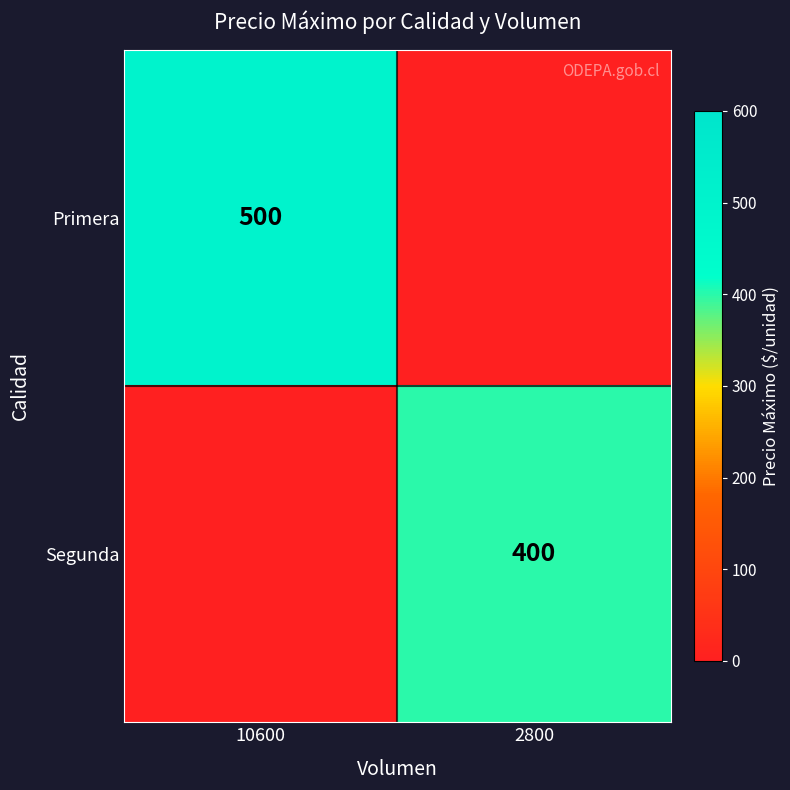

At how many categories does at least one series exceed 248?

2